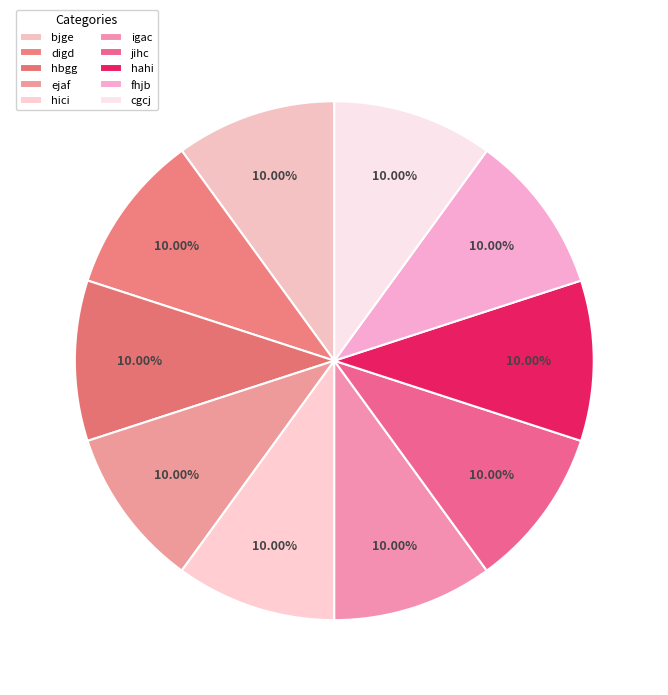

To the nearest percent, what portion does jihc represent?

10%